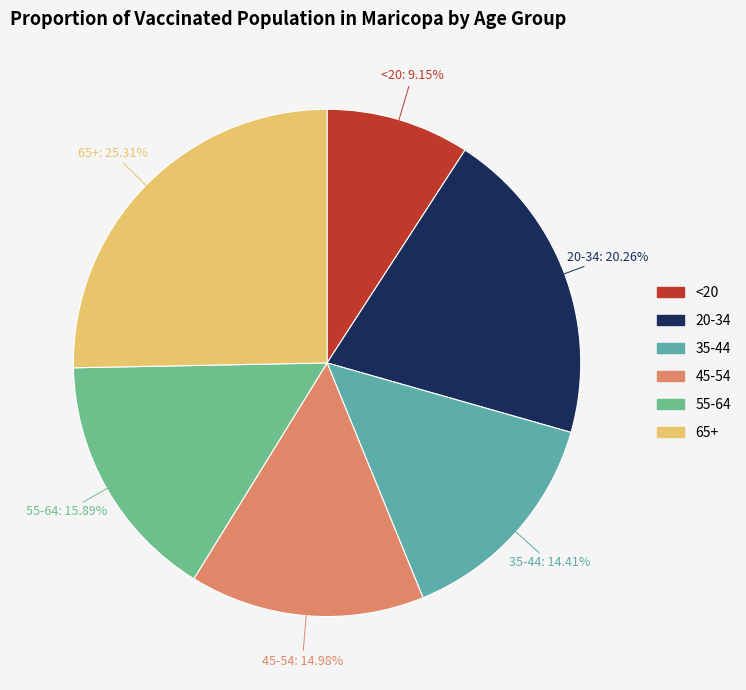

Combined, what portion of the pie is 45-54 and 55-64?

30.9%